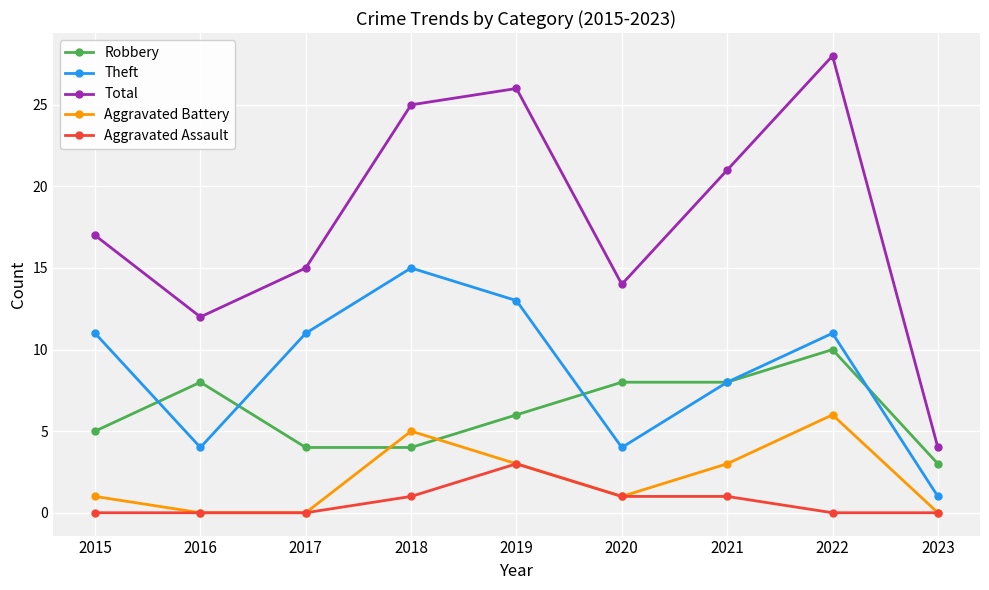

List the series in order of their peak value, highest first.

Total, Theft, Robbery, Aggravated Battery, Aggravated Assault